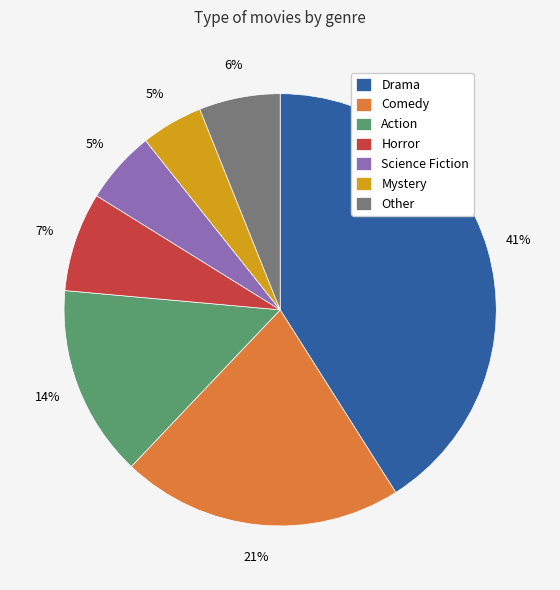

How many slices are in this pie chart?

7